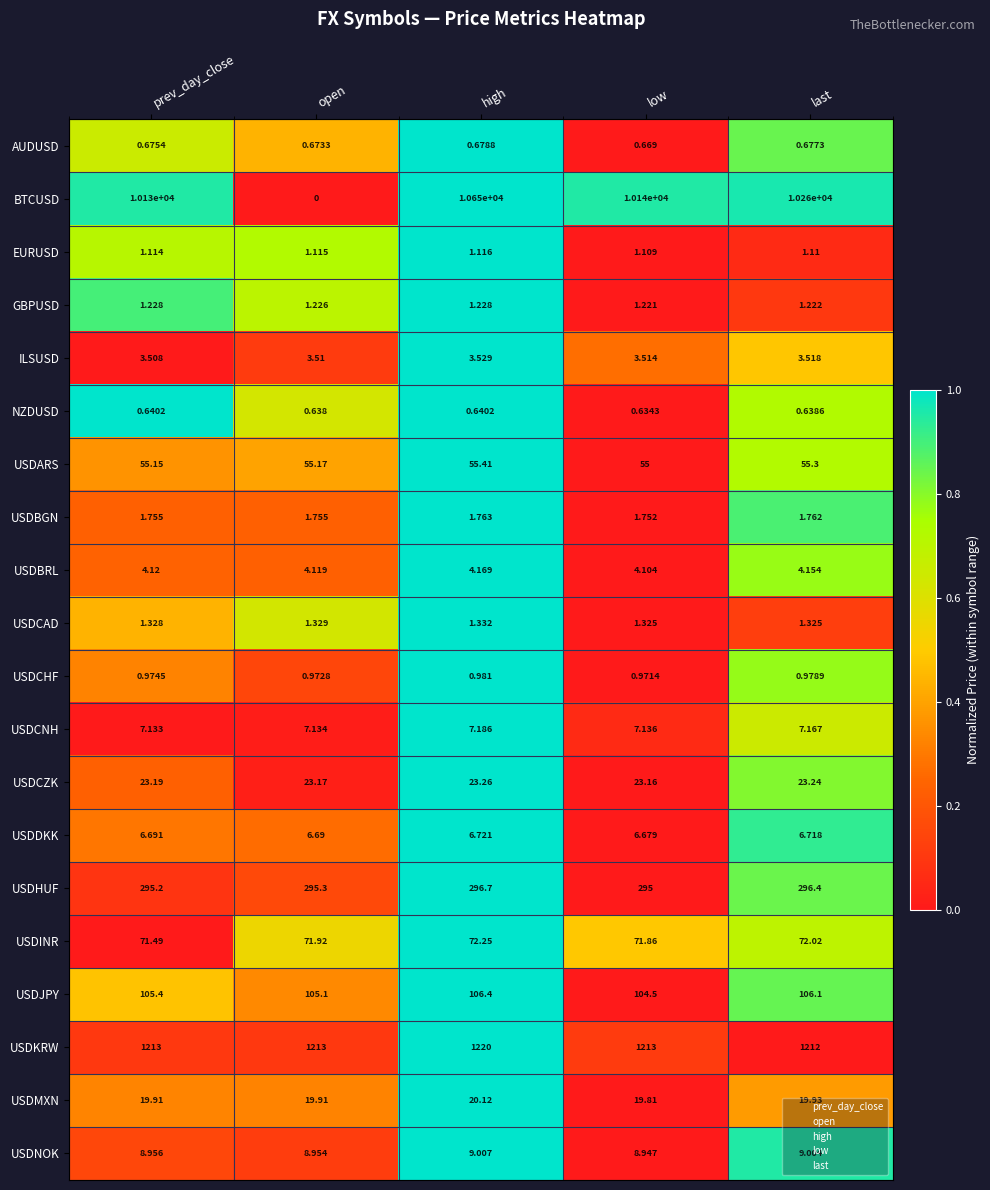

Where is AUDUSD nearest to the value 0?

low